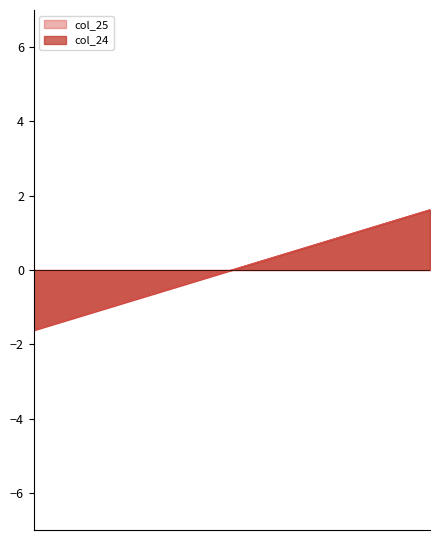

True or false: col_25 and col_24 intersect in this chart.

False